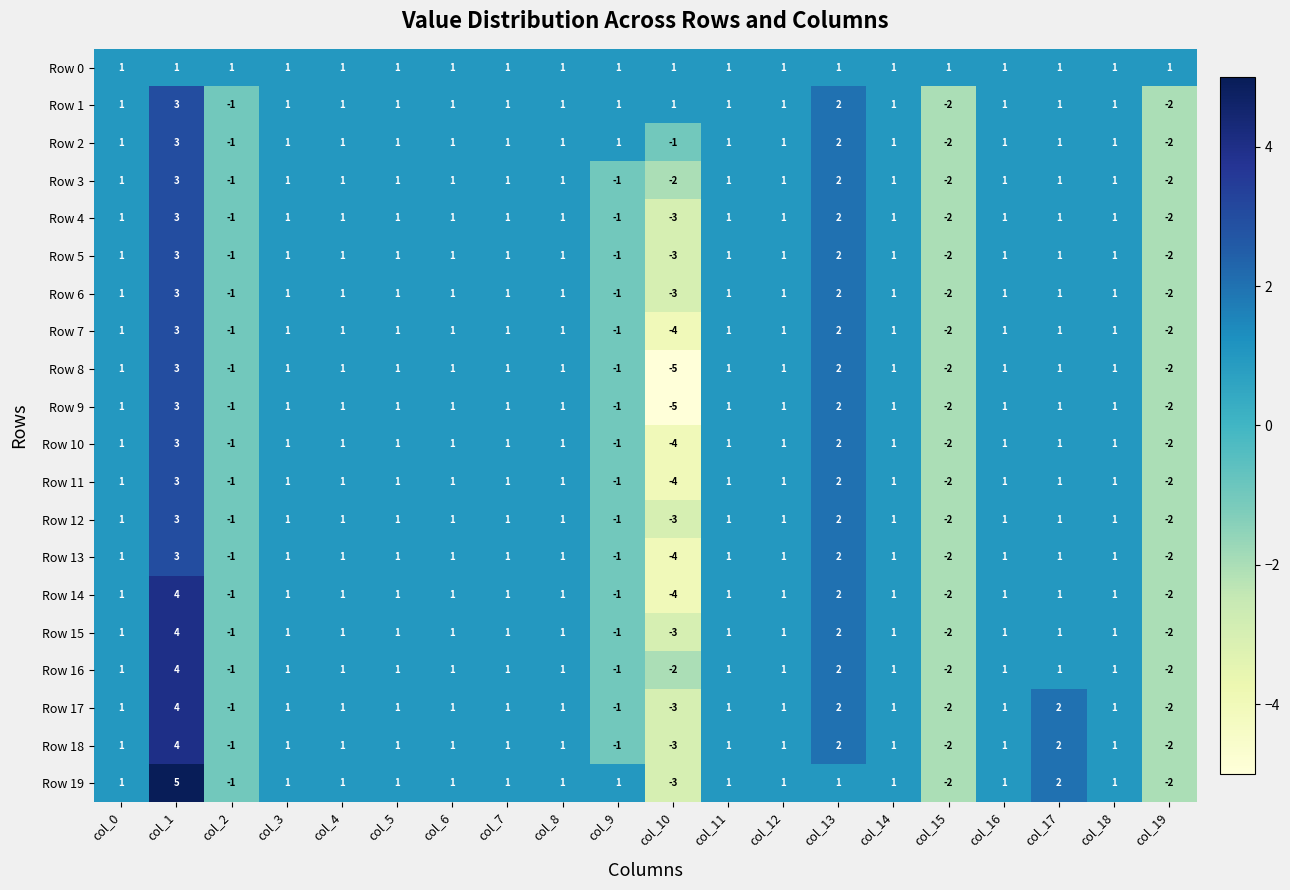

Which series changed the most between col_1 and col_6?

Row 19